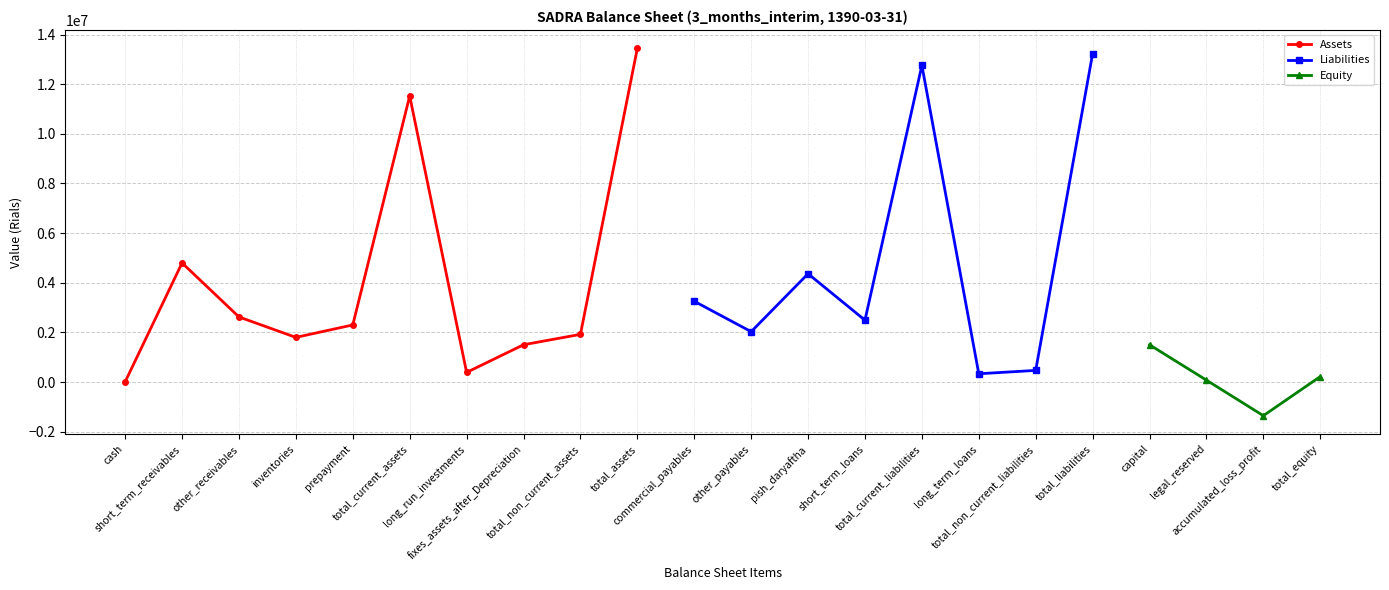

True or false: total_liabilities has a value of 17440727 at short_term_receivables.

False